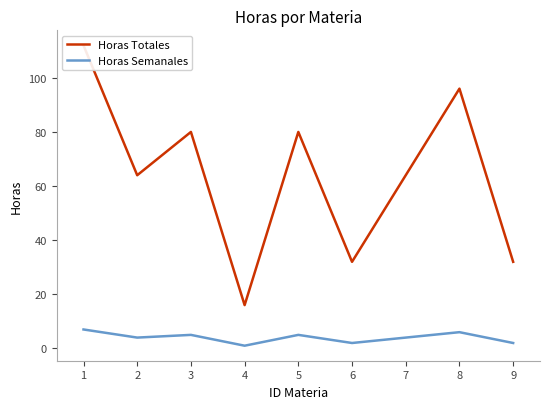

What are all the series names shown in the legend?

Horas Totales, Horas Semanales